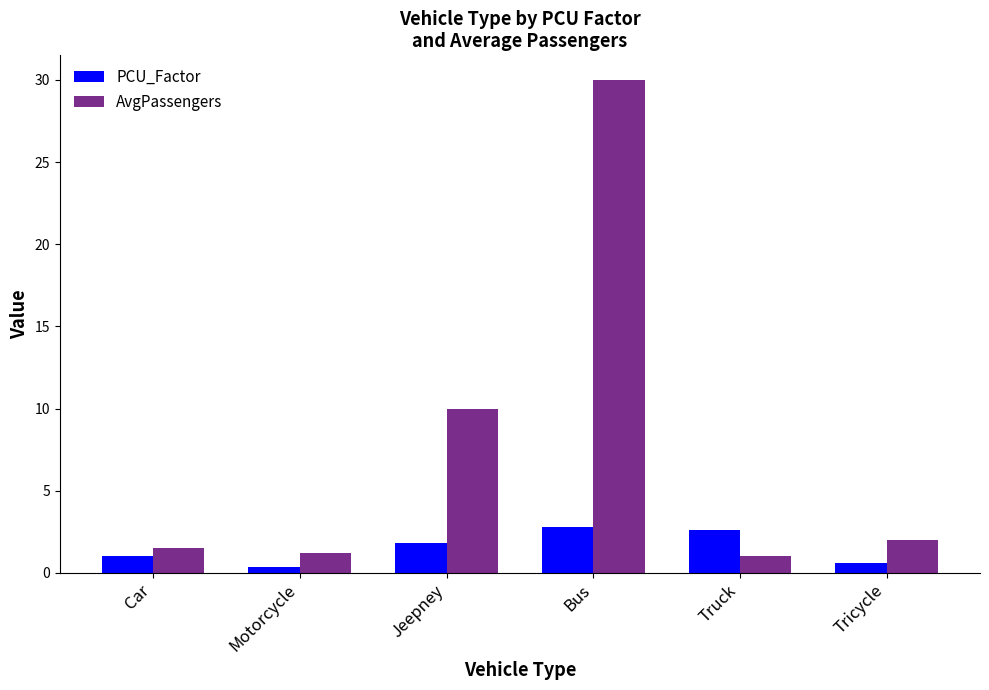

Are the bars grouped side by side (vs. stacked)?

Yes